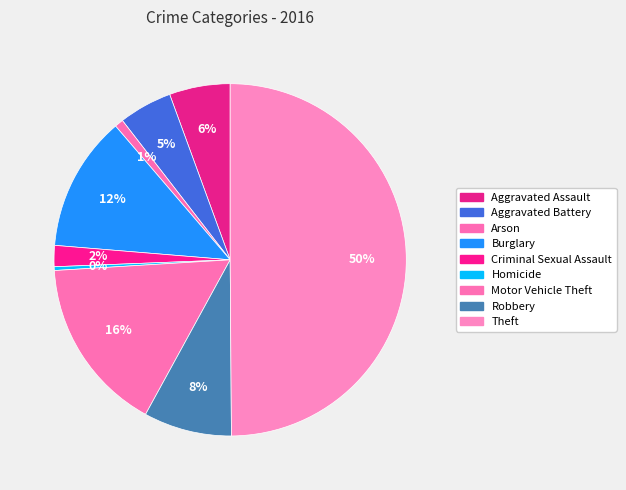

How many segments does this pie chart have?

9